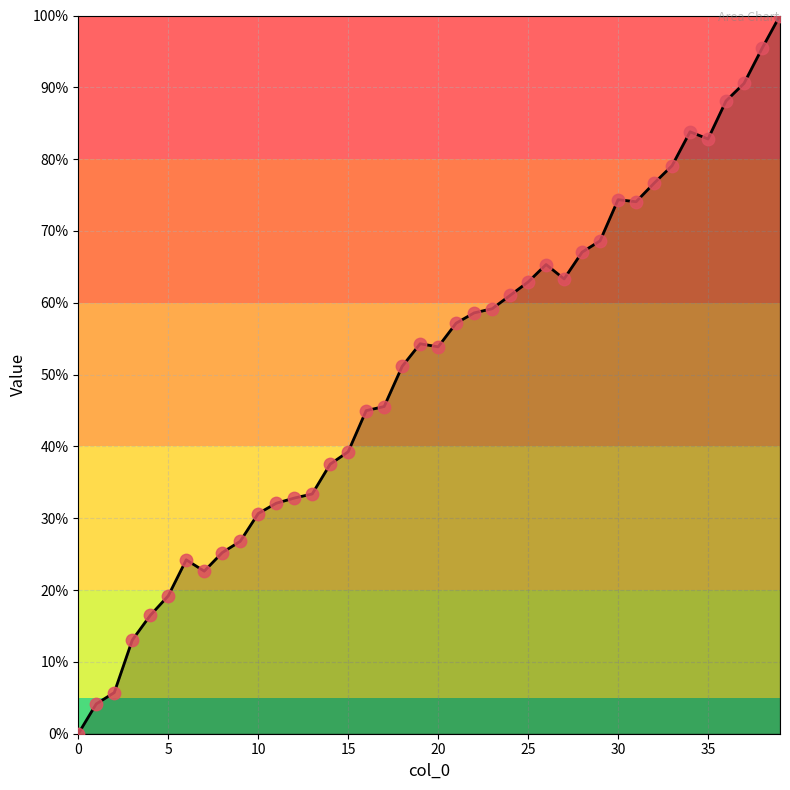

What is the maximum value shown in the chart?

100.0